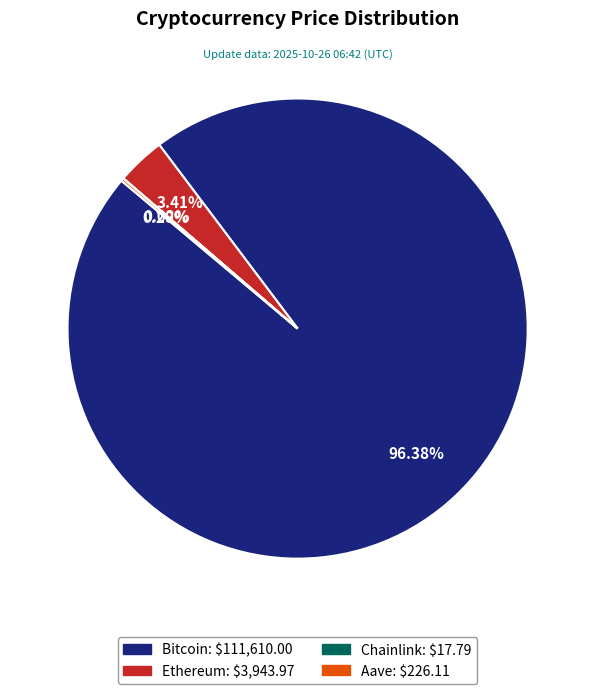

Is there any slice that represents more than half of the pie?

Yes